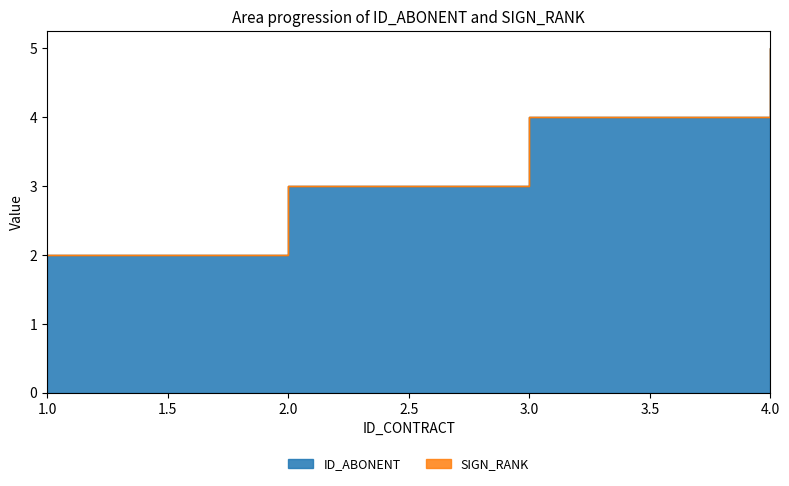

Approximately how many times larger is the value at 3 compared to 2?

1.3